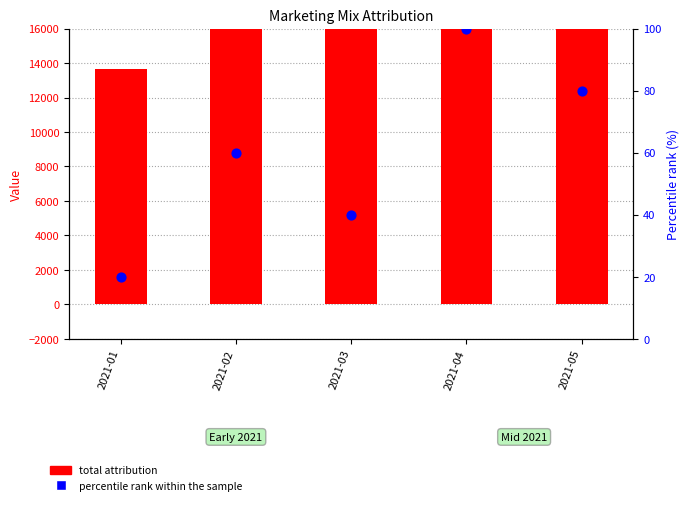

What is the total value across all series at 2021-01?

13659.0